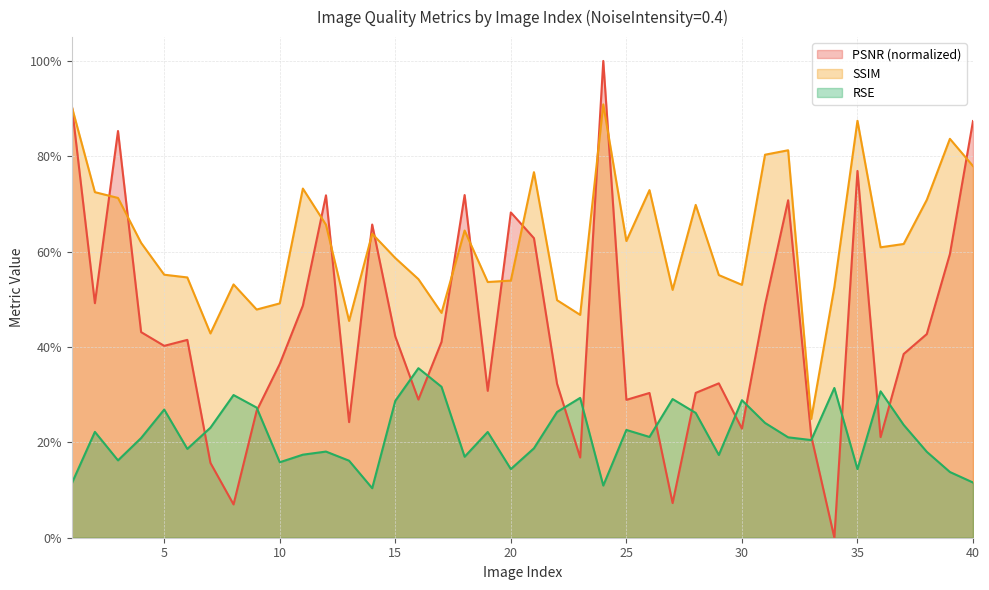

What is the spread (max minus min) of values at 21?

0.6